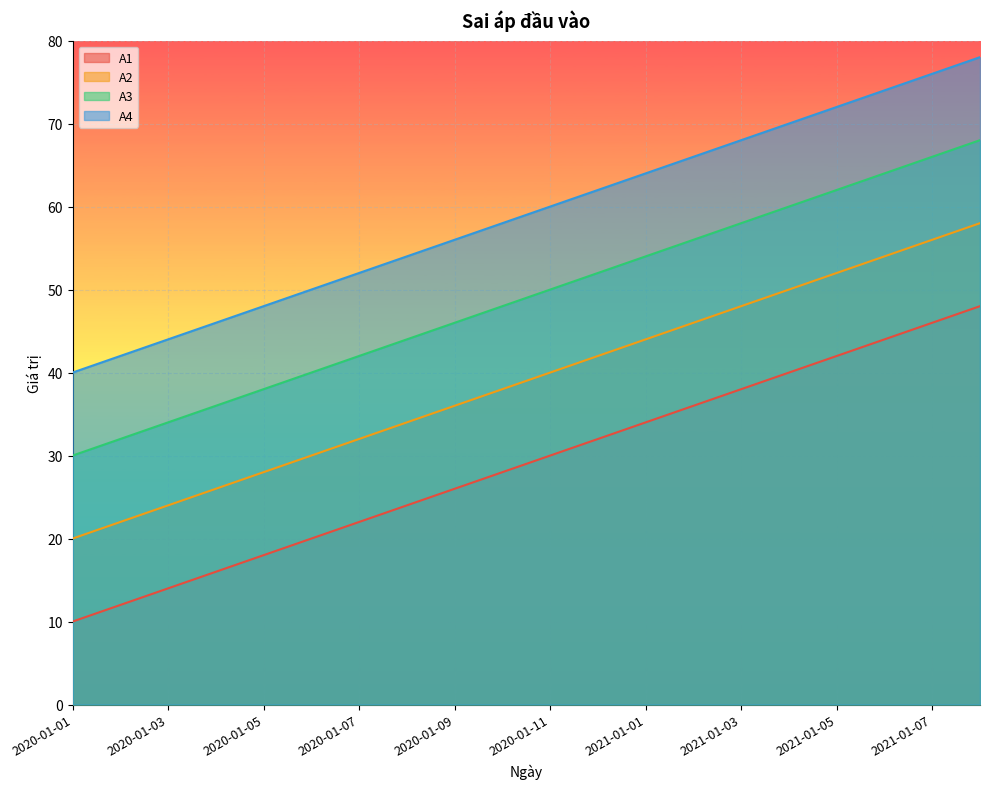

List the labels in order of A1 value, smallest first.

2020-01-01, 2020-01-02, 2020-01-03, 2020-01-04, 2020-01-05, 2020-01-06, 2020-01-07, 2020-01-08, 2020-01-09, 2020-01-10, 2020-01-11, 2020-01-12, 2021-01-01, 2021-01-02, 2021-01-03, 2021-01-04, 2021-01-05, 2021-01-06, 2021-01-07, 2021-01-08